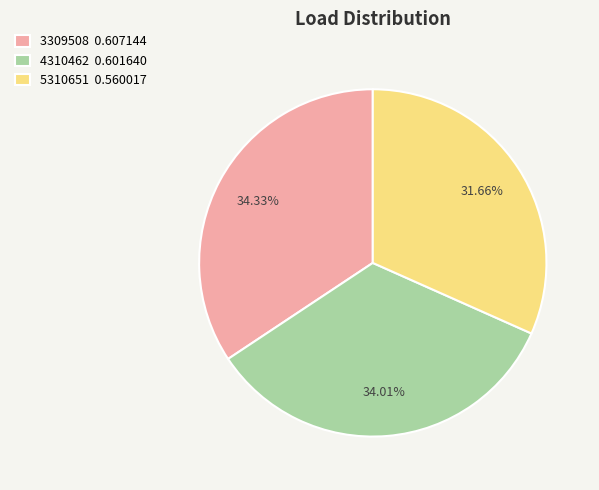

Between 5310651 and 3309508, which is larger?

3309508